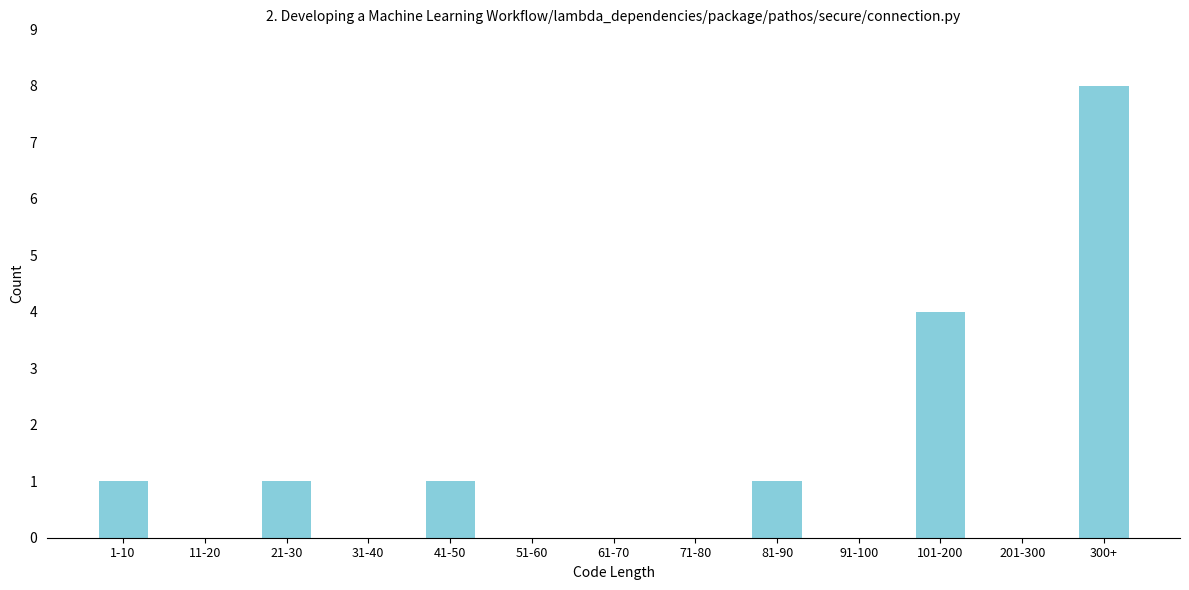

Reading left to right, list all the values displayed in this chart.

1-10=1	11-20=0	21-30=1	31-40=0	41-50=1	51-60=0	61-70=0	71-80=0	81-90=1	91-100=0	101-200=4	201-300=0	300+=8